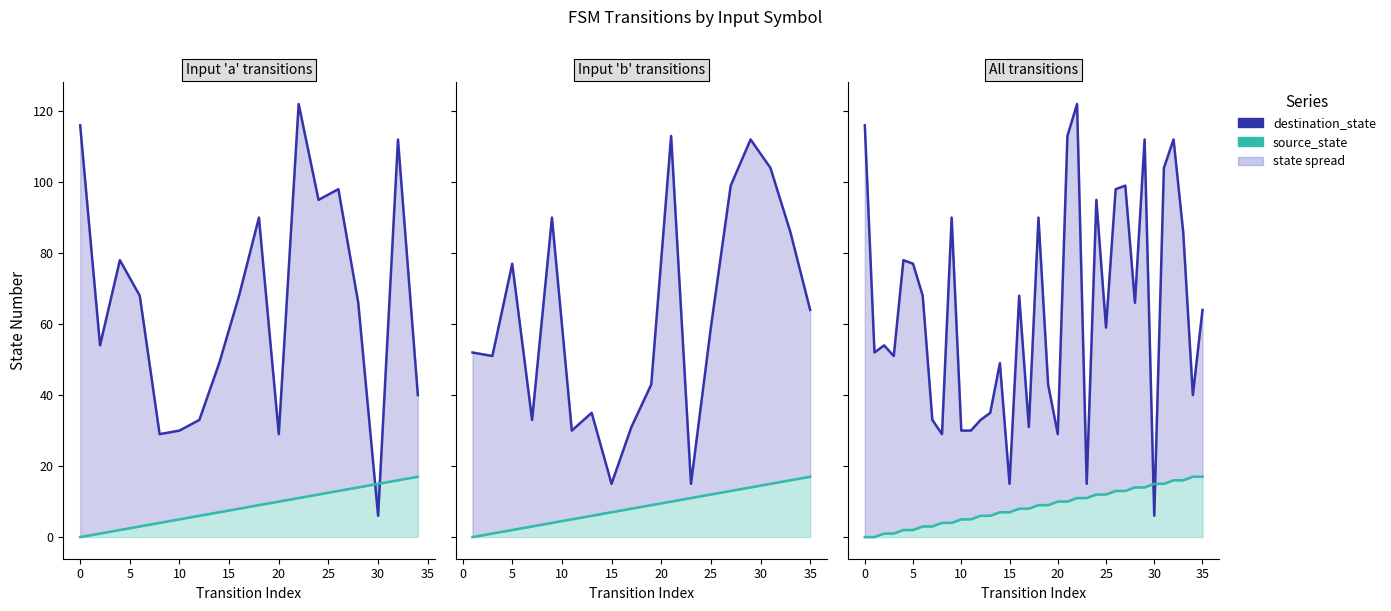

What is the difference between the maximum and minimum values in the source_state series?

17